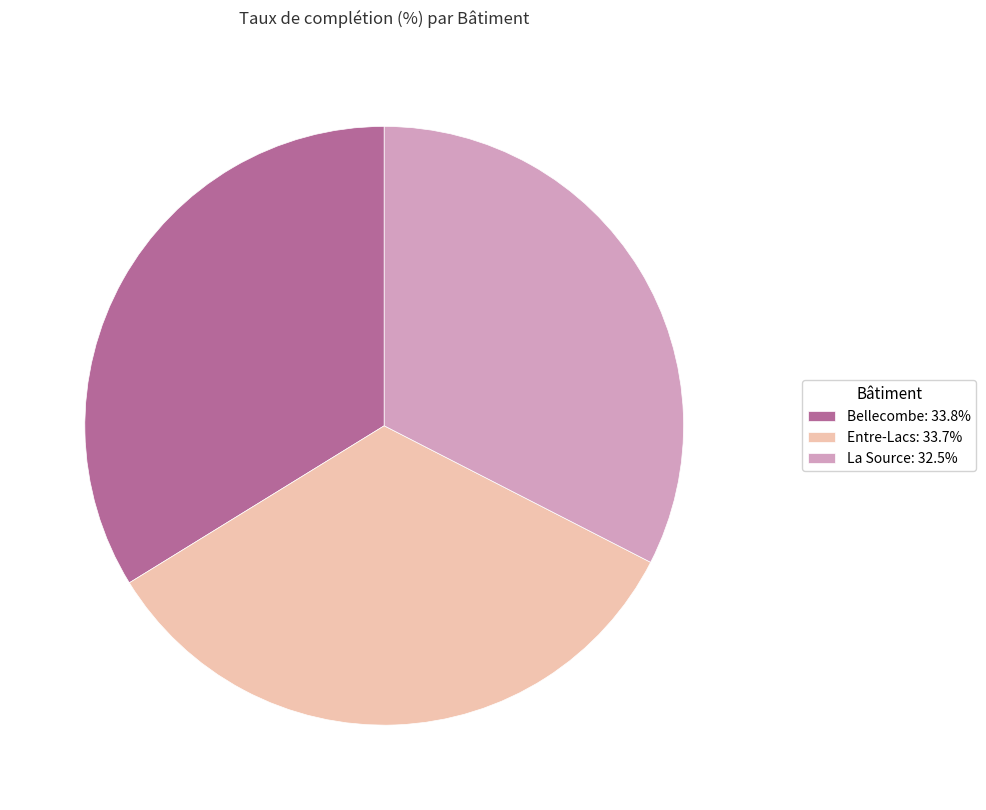

How many slices are in this pie chart?

3